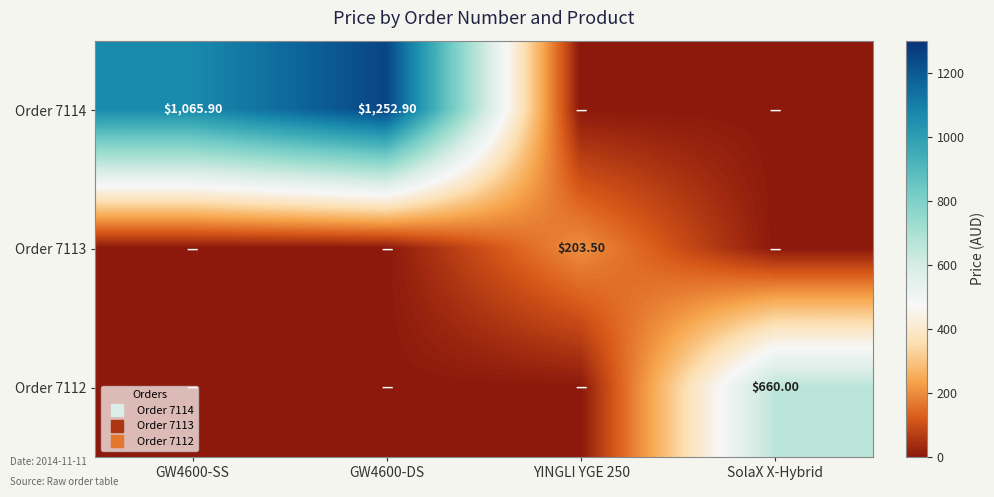

Is the value of Order 7114 at SolaX X-Hybrid greater than the value of Order 7112 at SolaX X-Hybrid?

No